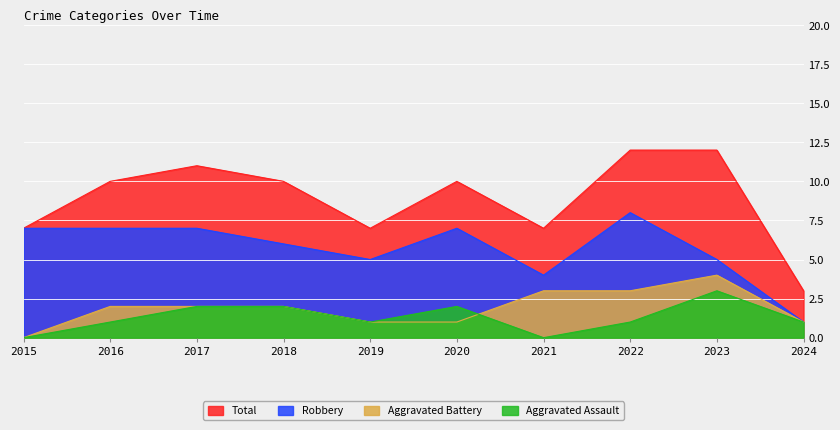

At which category does Total reach its first local valley?

2019